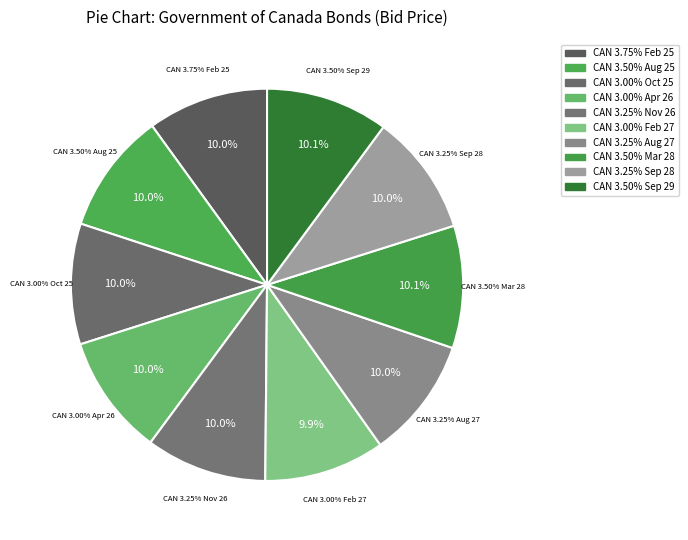

What is the change in value from CAN 3.50% Aug 25 to CAN 3.00% Oct 25?

-0.3